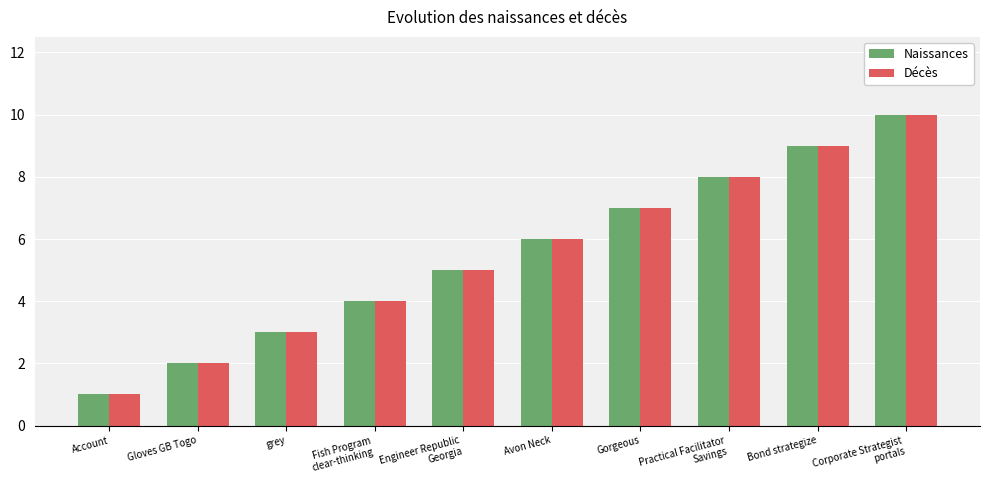

What is the total value across all series at Practical Facilitator
Savings?

16